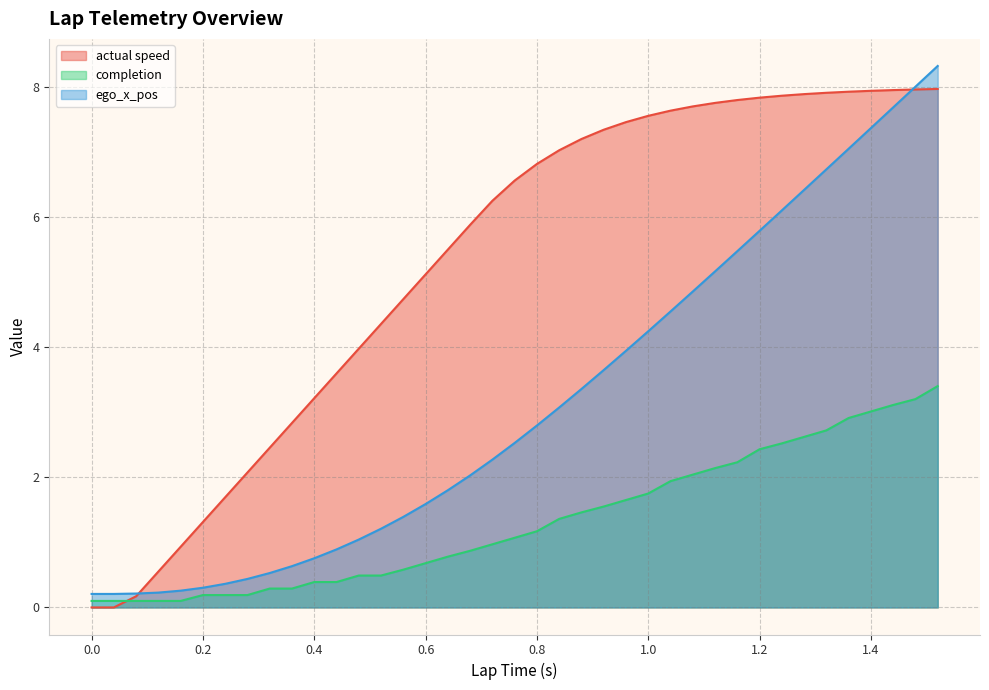

Reading right to left, what are all the values shown in this chart?

actual speed: 1.52=8.0	1.48=8.0	1.44=7.9	1.4=7.9	1.36=7.9	1.32=7.9	1.28=7.9	1.24=7.9	1.2=7.8	1.16=7.8	1.12=7.8	1.08=7.7	1.04=7.6	1.0=7.6	0.96=7.5	0.92=7.3	0.88=7.2	0.84=7.0	0.8=6.8	0.76=6.6	0.72=6.2	0.68=5.9	0.64=5.5	0.6=5.1	0.56=4.7	0.52=4.4	0.48=4.0	0.44=3.6	0.4=3.2	0.36=2.8	0.32=2.5	0.28=2.1	0.24=1.7	0.2=1.3	0.16=0.9	0.12=0.6	0.08=0.2	0.04=0.0	0.0=0.0	0.0=0.0
completion: 1.52=3.4	1.48=3.2	1.44=3.1	1.4=3.0	1.36=2.9	1.32=2.7	1.28=2.6	1.24=2.5	1.2=2.4	1.16=2.2	1.12=2.1	1.08=2.0	1.04=1.9	1.0=1.8	0.96=1.6	0.92=1.6	0.88=1.5	0.84=1.4	0.8=1.2	0.76=1.1	0.72=1.0	0.68=0.9	0.64=0.8	0.6=0.7	0.56=0.6	0.52=0.5	0.48=0.5	0.44=0.4	0.4=0.4	0.36=0.3	0.32=0.3	0.28=0.2	0.24=0.2	0.2=0.2	0.16=0.1	0.12=0.1	0.08=0.1	0.04=0.1	0.0=0.1	0.0=0.1
ego_x_pos: 1.52=8.3	1.48=8.0	1.44=7.7	1.4=7.4	1.36=7.0	1.32=6.7	1.28=6.4	1.24=6.1	1.2=5.8	1.16=5.5	1.12=5.2	1.08=4.9	1.04=4.5	1.0=4.2	0.96=3.9	0.92=3.6	0.88=3.4	0.84=3.1	0.8=2.8	0.76=2.5	0.72=2.3	0.68=2.0	0.64=1.8	0.6=1.6	0.56=1.4	0.52=1.2	0.48=1.0	0.44=0.9	0.4=0.8	0.36=0.6	0.32=0.5	0.28=0.4	0.24=0.4	0.2=0.3	0.16=0.3	0.12=0.2	0.08=0.2	0.04=0.2	0.0=0.2	0.0=0.2